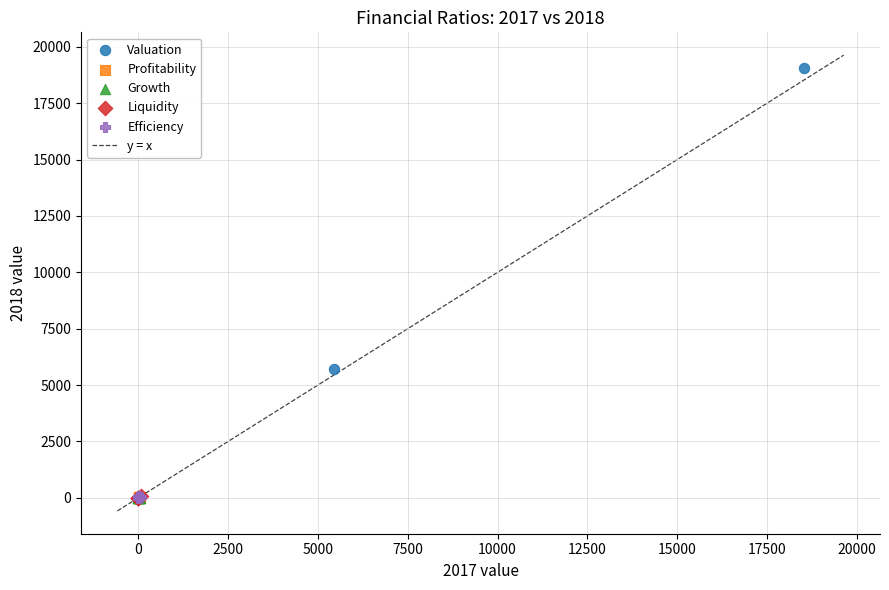

Which series has the widest spread of Y values?

Valuation